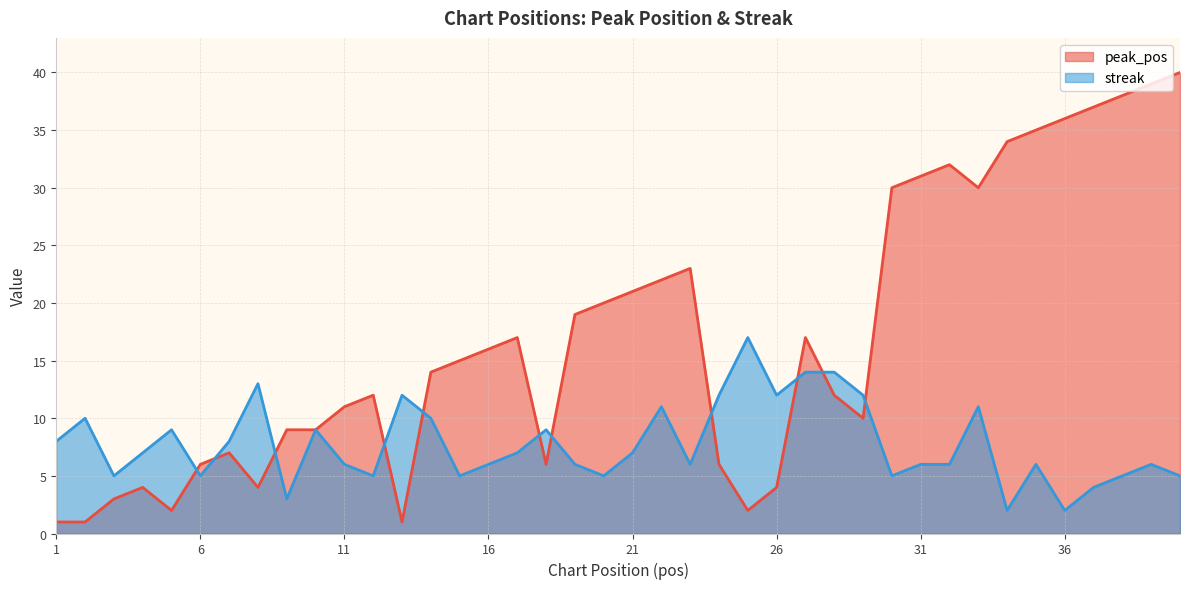

Reading left to right, list all the values displayed in this chart.

peak_pos: 1	1	3	4	2	6	7	4	9	9	11	12	1	14	15	16	17	6	19	20	21	22	23	6	2	4	17	12	10	30	31	32	30	34	35	36	37	38	39	40
streak: 8	10	5	7	9	5	8	13	3	9	6	5	12	10	5	6	7	9	6	5	7	11	6	12	17	12	14	14	12	5	6	6	11	2	6	2	4	5	6	5